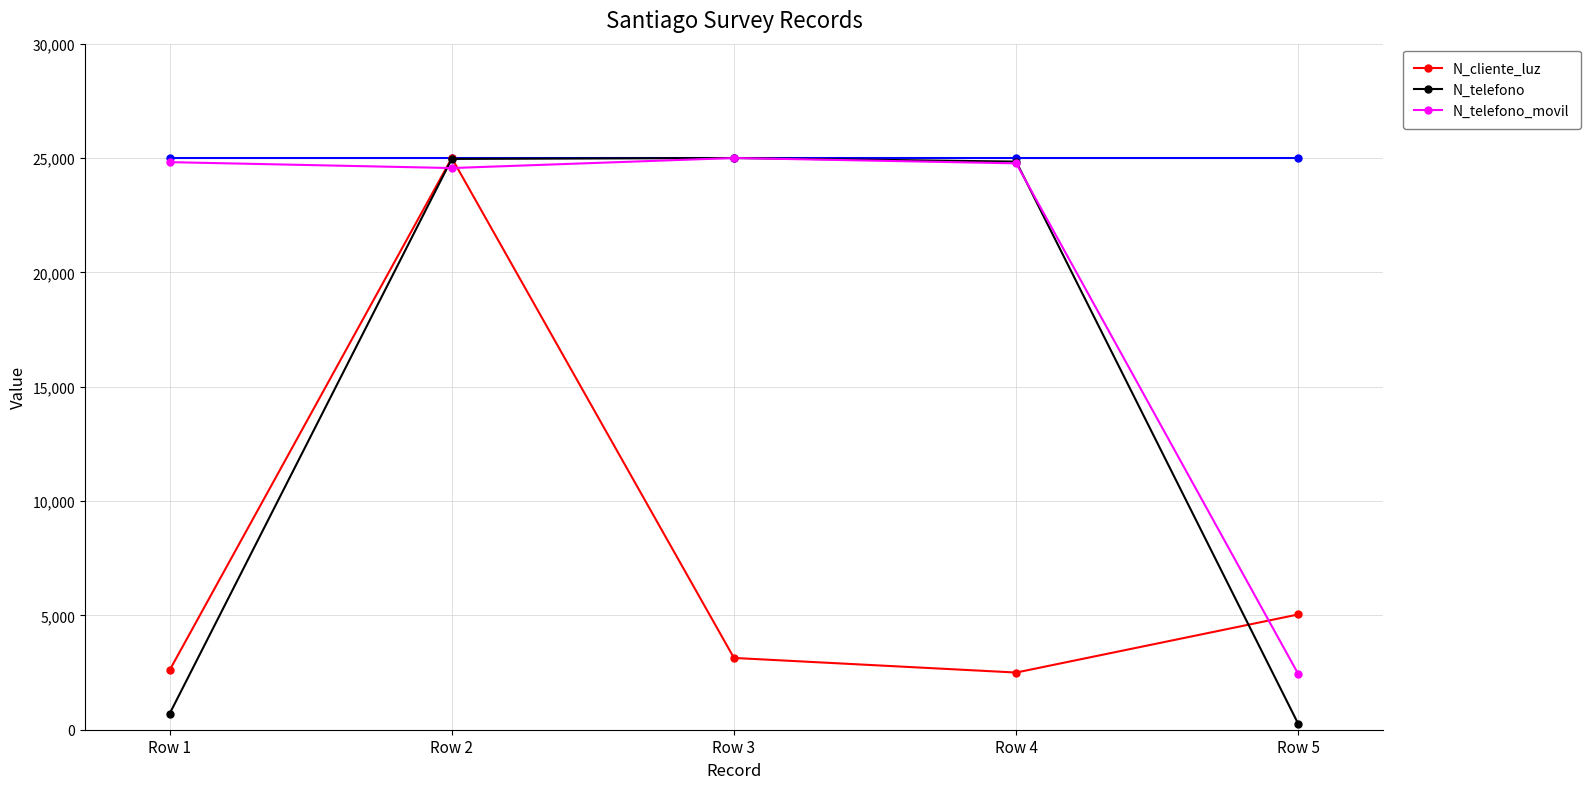

What is the value of the N_telefono_movil point at the 2nd from the left?

24561.0